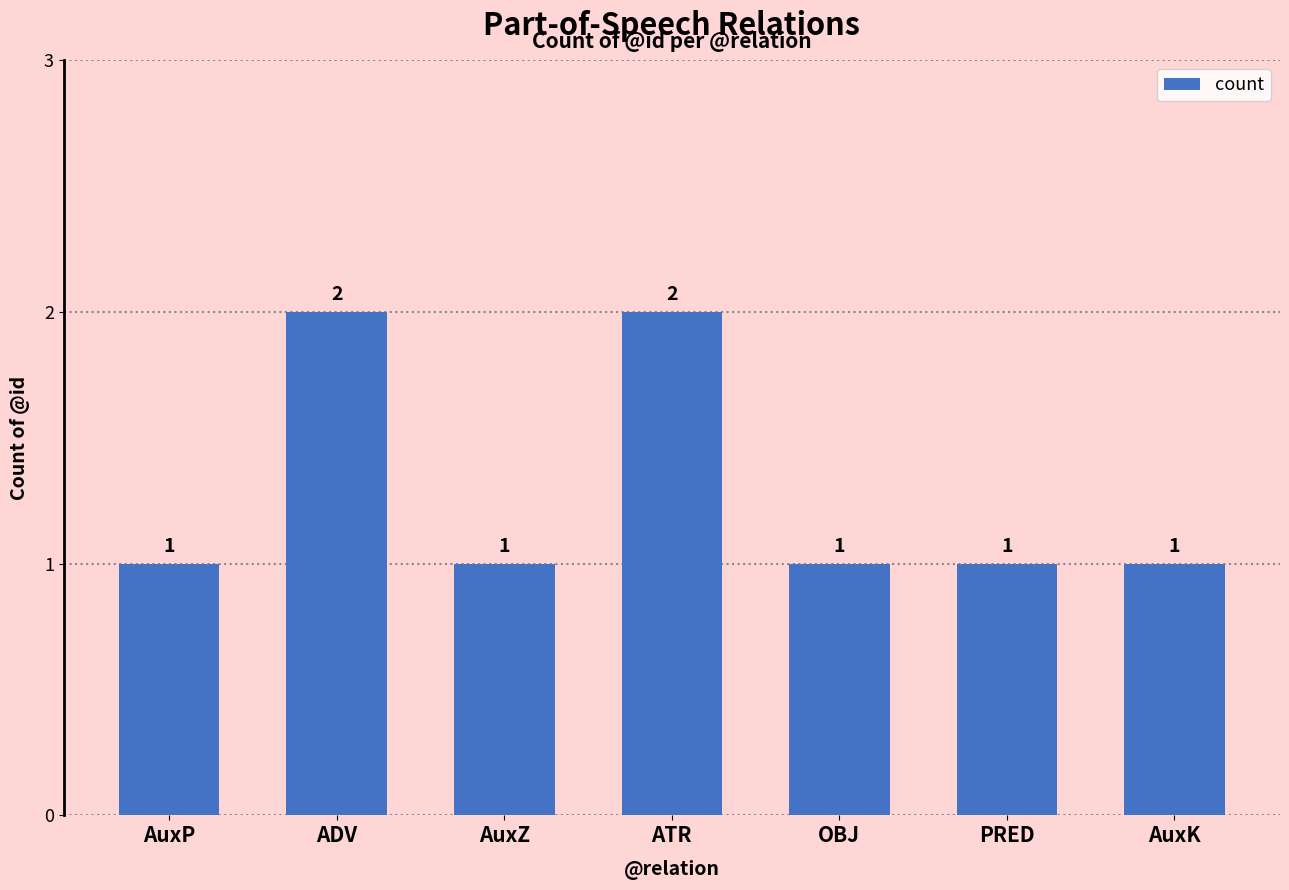

Count the values in the range 1 to 2.

7